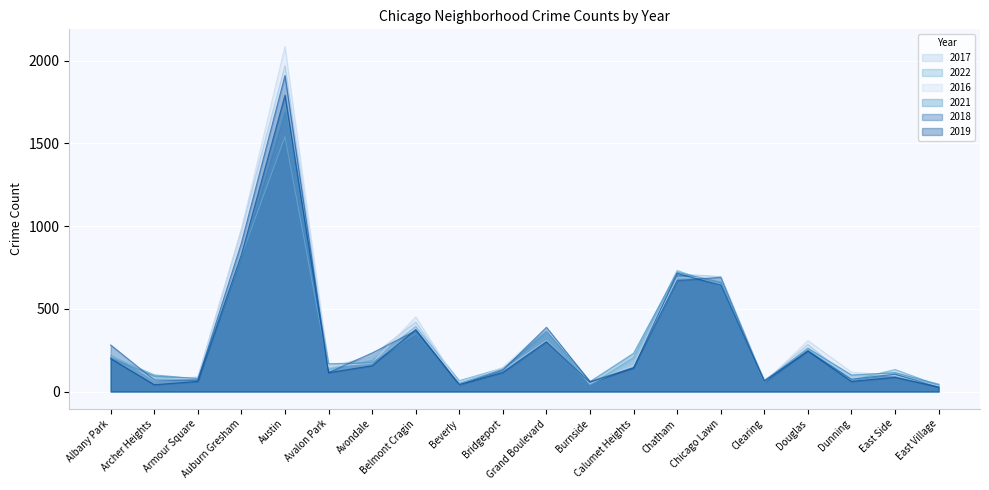

Which has a higher value, Auburn Gresham or Burnside?

Auburn Gresham